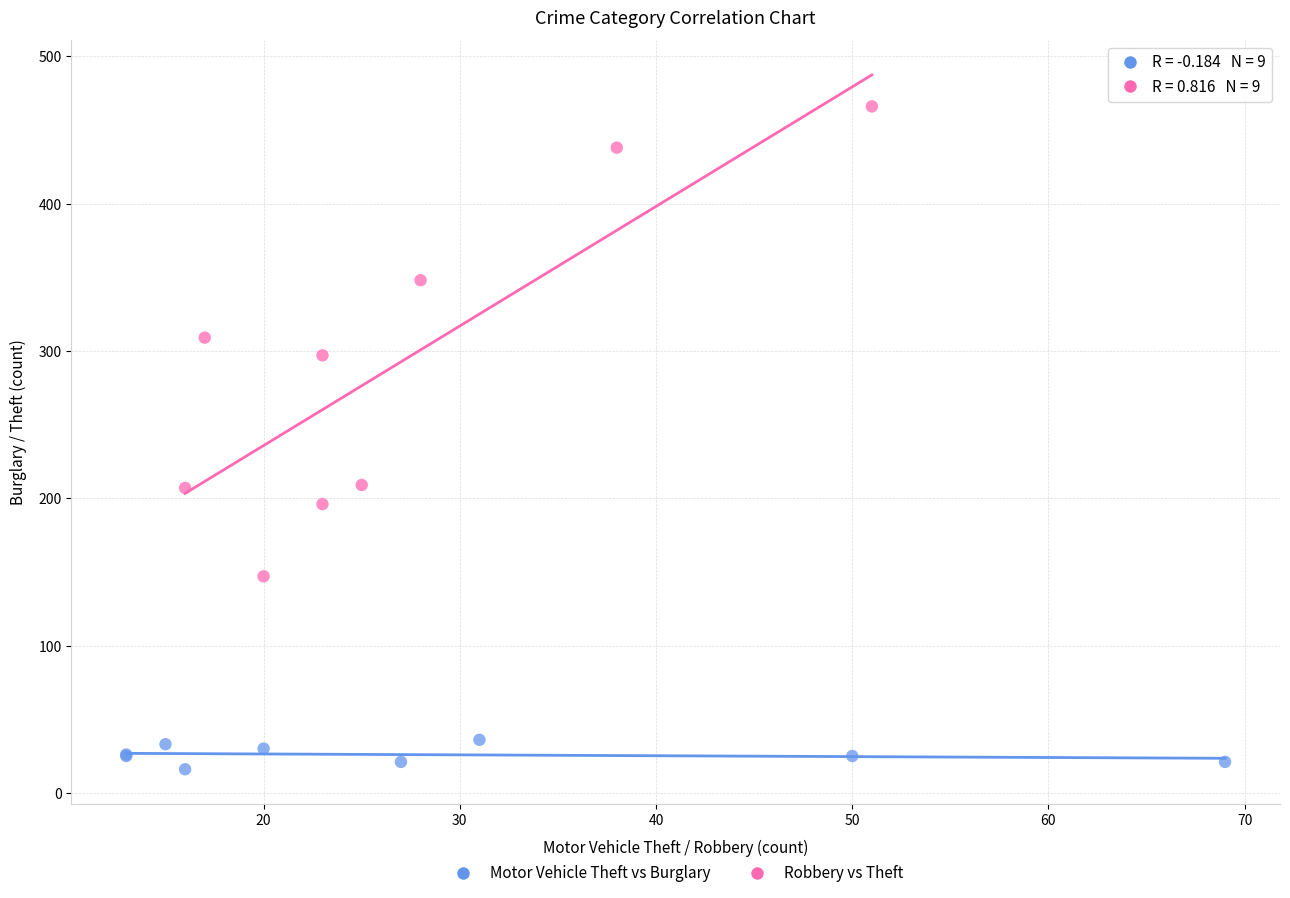

Which series contains the lowest Y value?

Motor Vehicle Theft vs Burglary